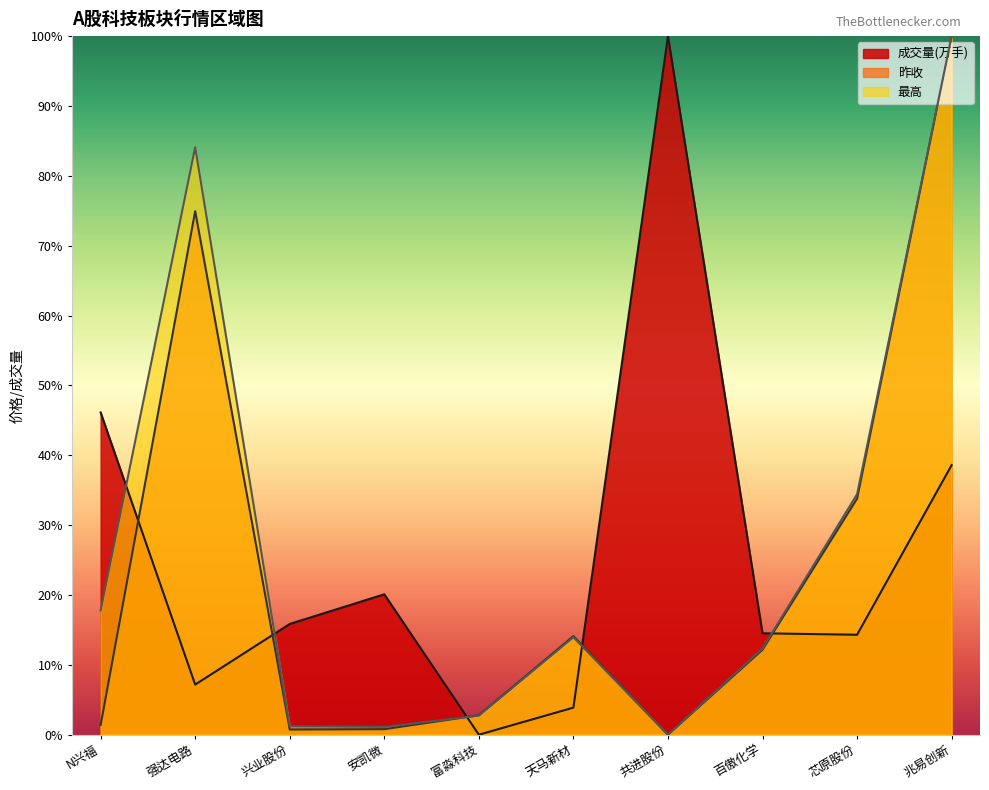

How many values in 昨收 are above zero?

9